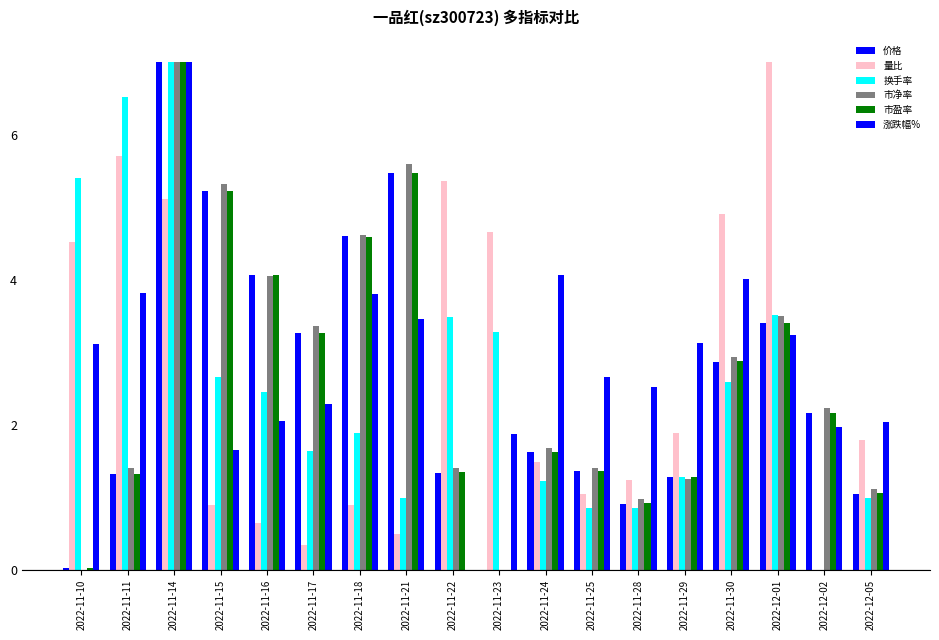

Where is 市盈率 nearest to the value 3?

2022-11-30